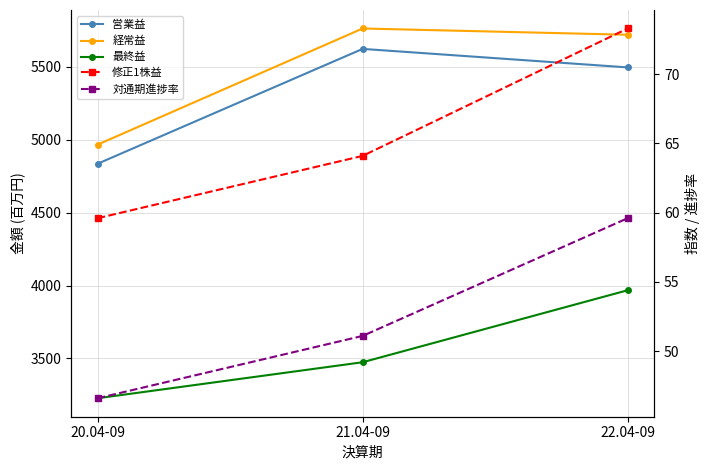

The 経常益 series shows 5764.0 at 21.04-09. True or false?

True